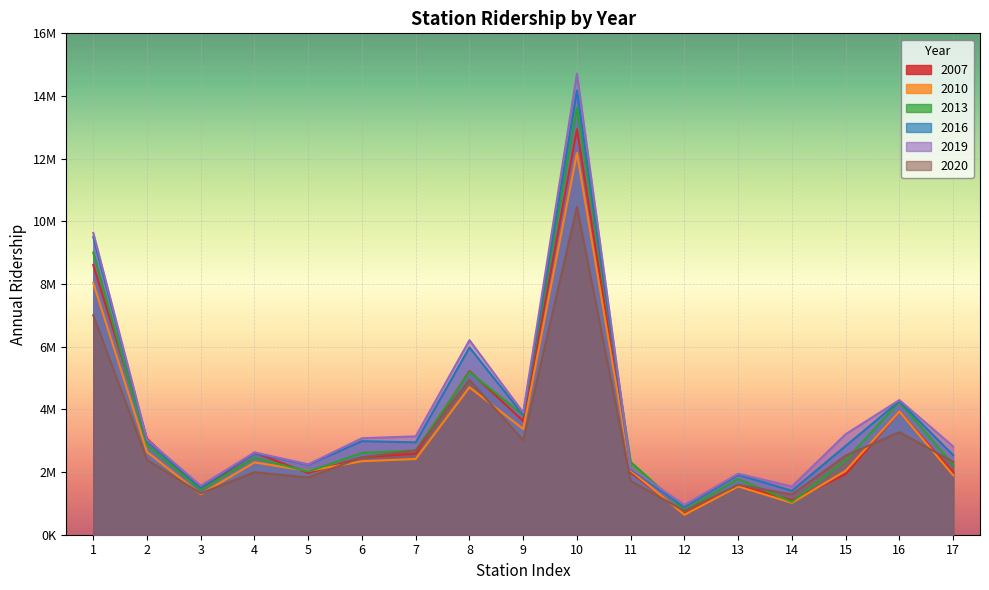

What is the smallest value displayed?

635942